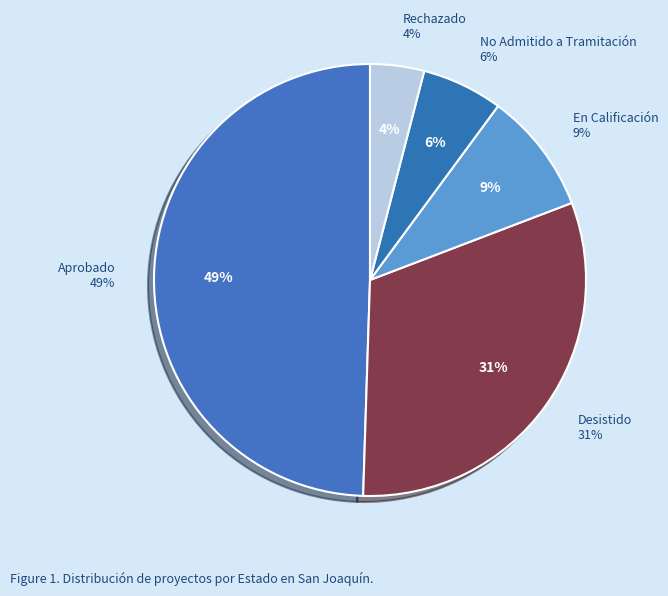

Is it true that Desistido is 31% of the pie?

True